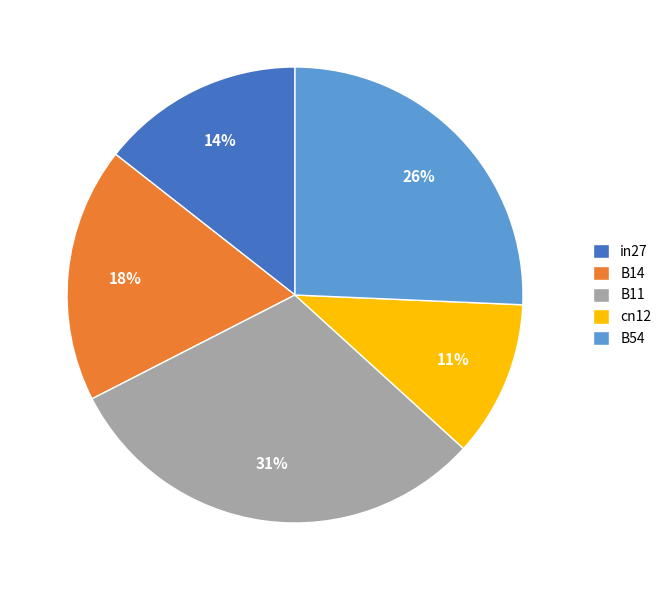

How many segments does this pie chart have?

5